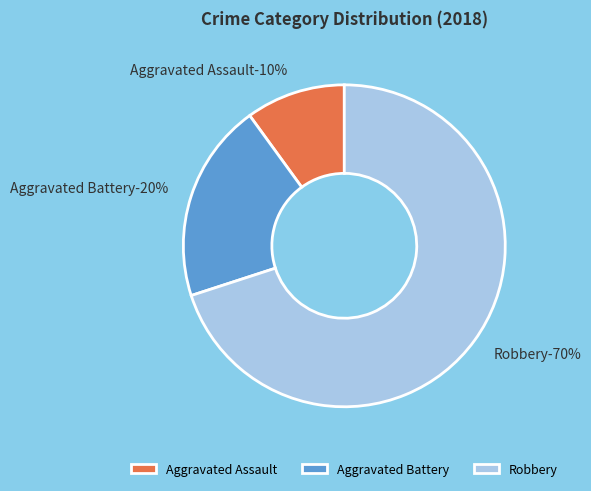

Is it true that Aggravated Battery is 12% of the pie?

False